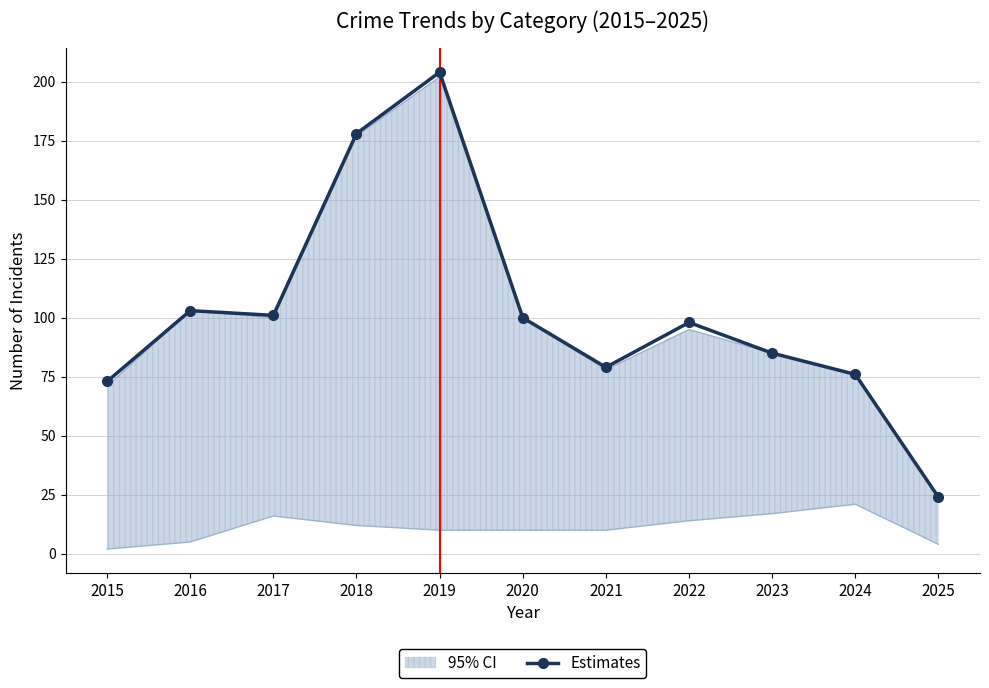

What is the change in value from 2022 to 2024?

-22